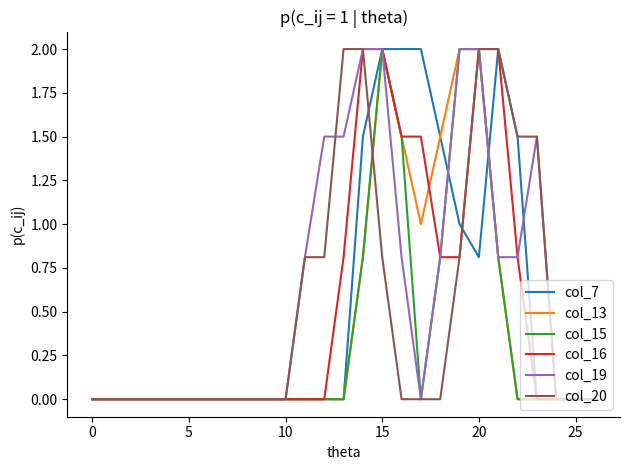

What is the maximum value shown in the chart?

2.0